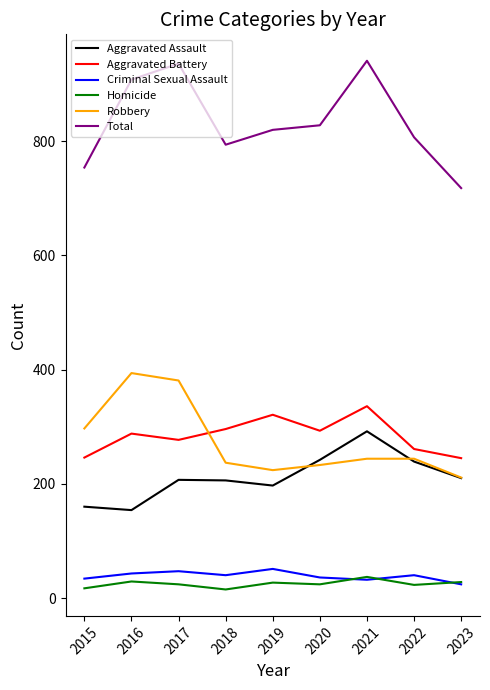

Which series has the largest total across all categories?

Total